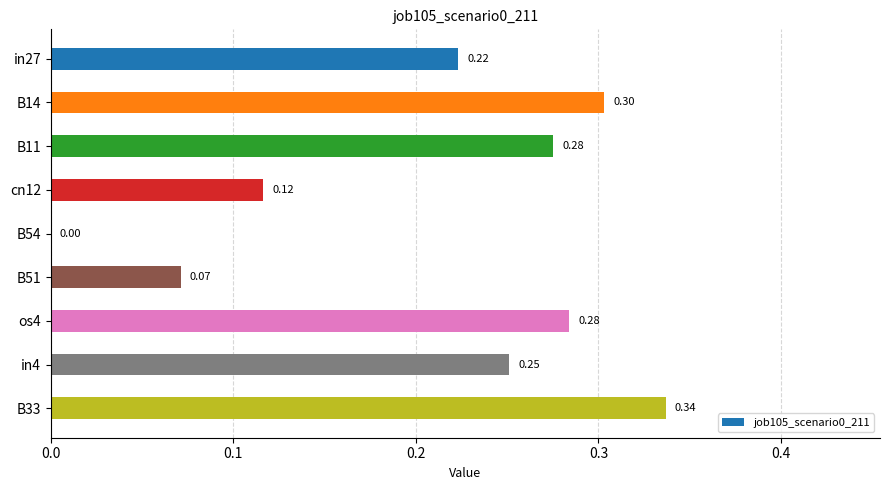

What is the sum of all values?

1.9